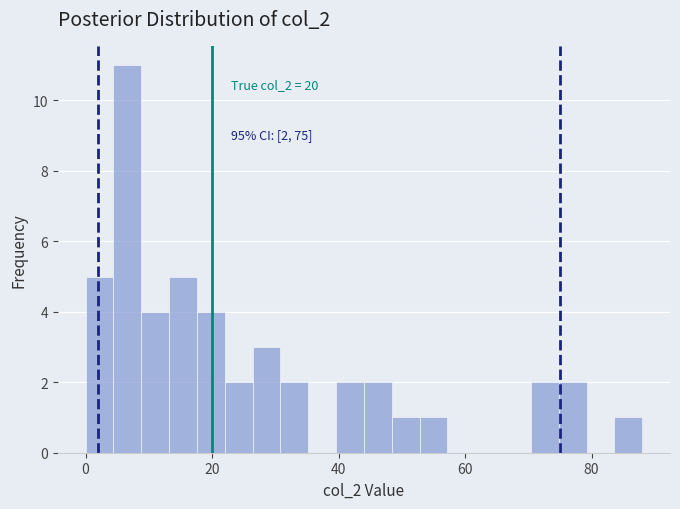

Around what value on the x-axis is the tallest bar? Give the approximate position of its centre, as read against the axis.

6